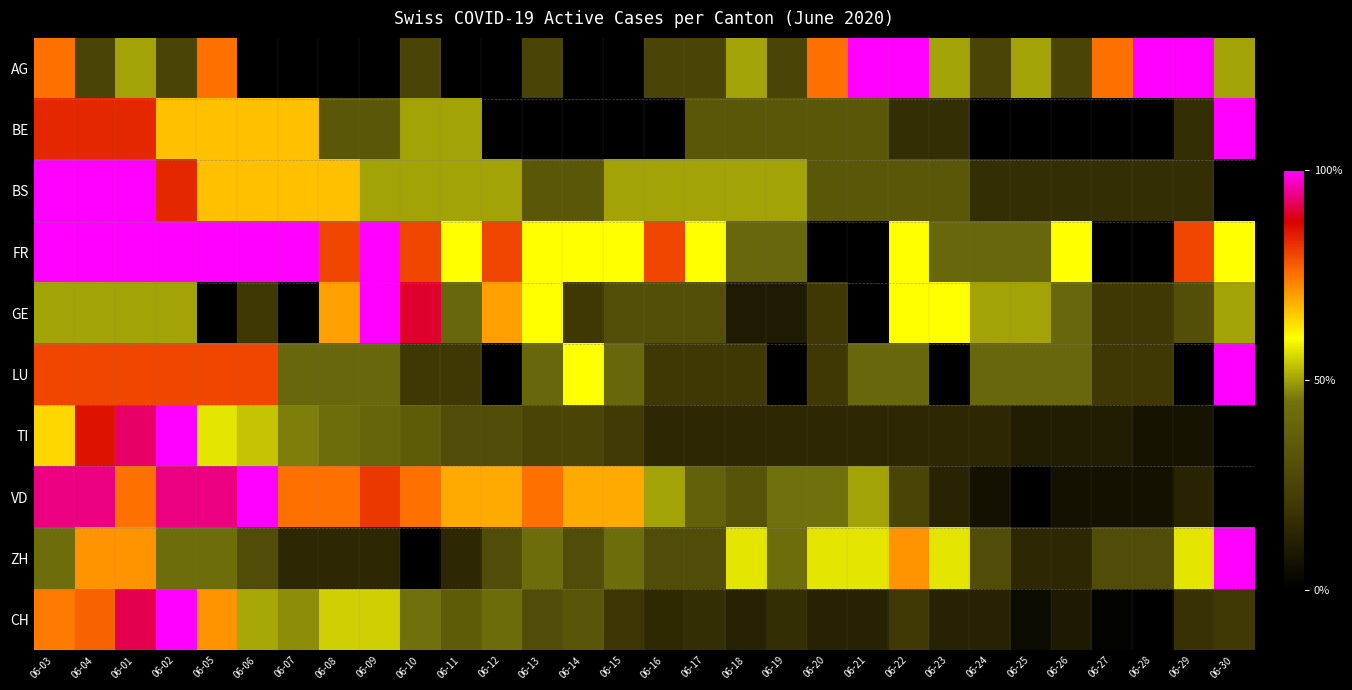

What is the difference between the highest and lowest values at 06-23?

0.6